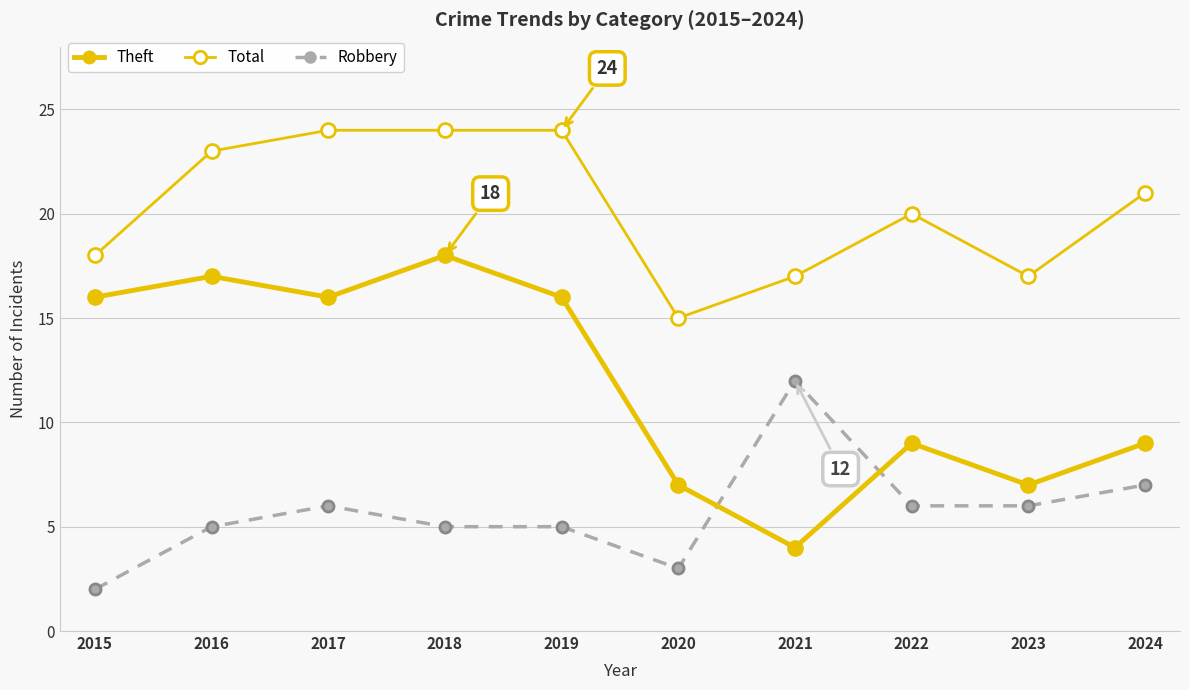

Is this an area chart (filled region under the line)?

No